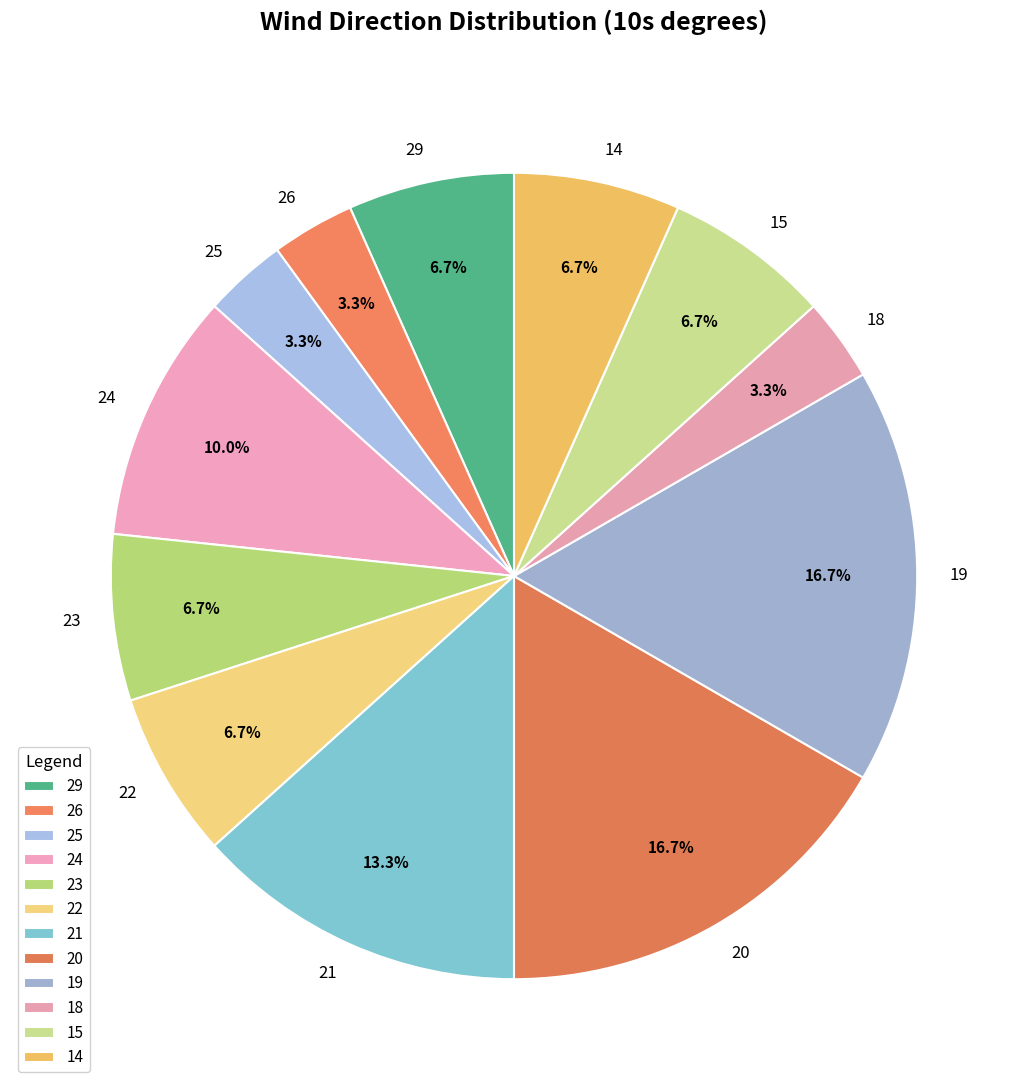

Is 14 the majority of the pie?

No